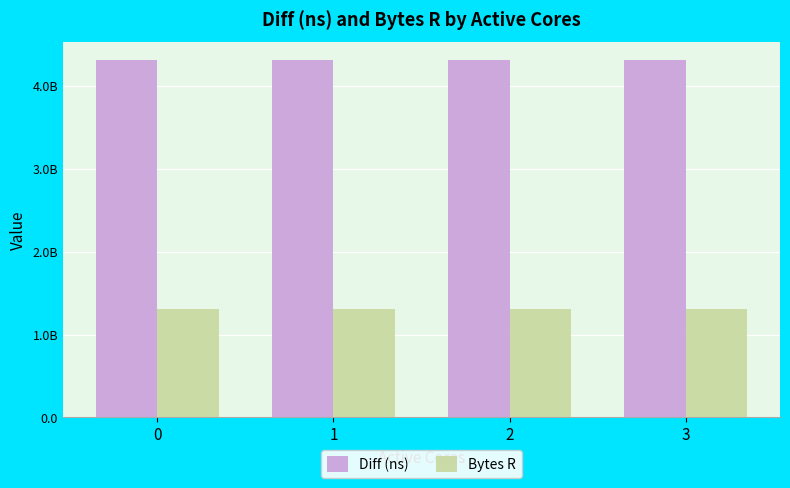

What are all the series names shown in the legend?

Diff (ns), Bytes R